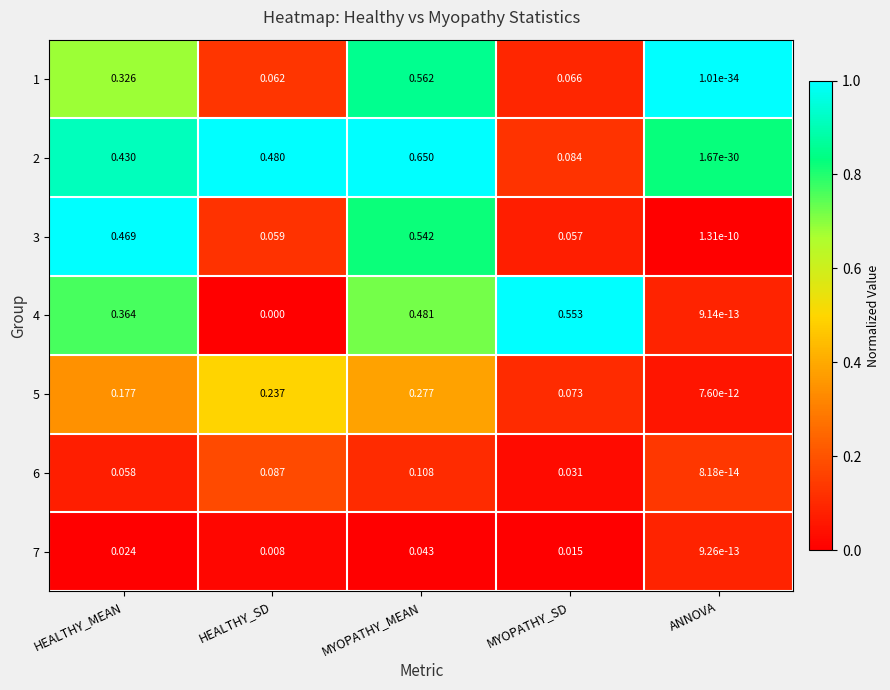

At which category is the sum across all series the highest?

MYOPATHY_MEAN